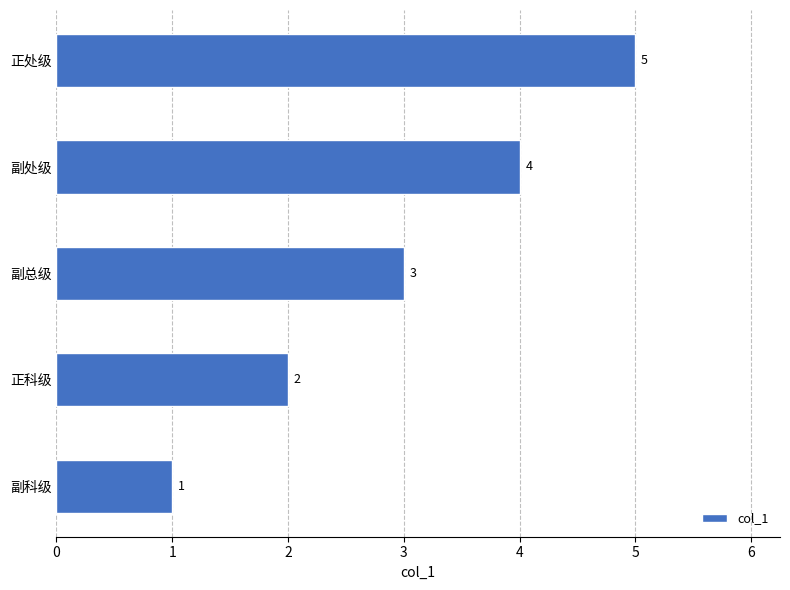

What is the change in value from 正科级 to 副总级?

+1